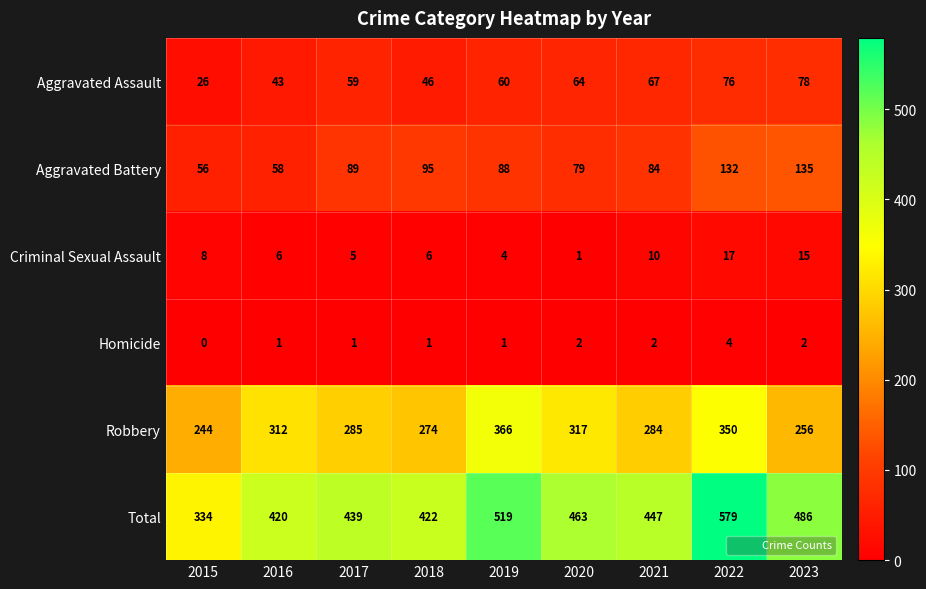

The value of Homicide at 2015 is -2. True or false?

False